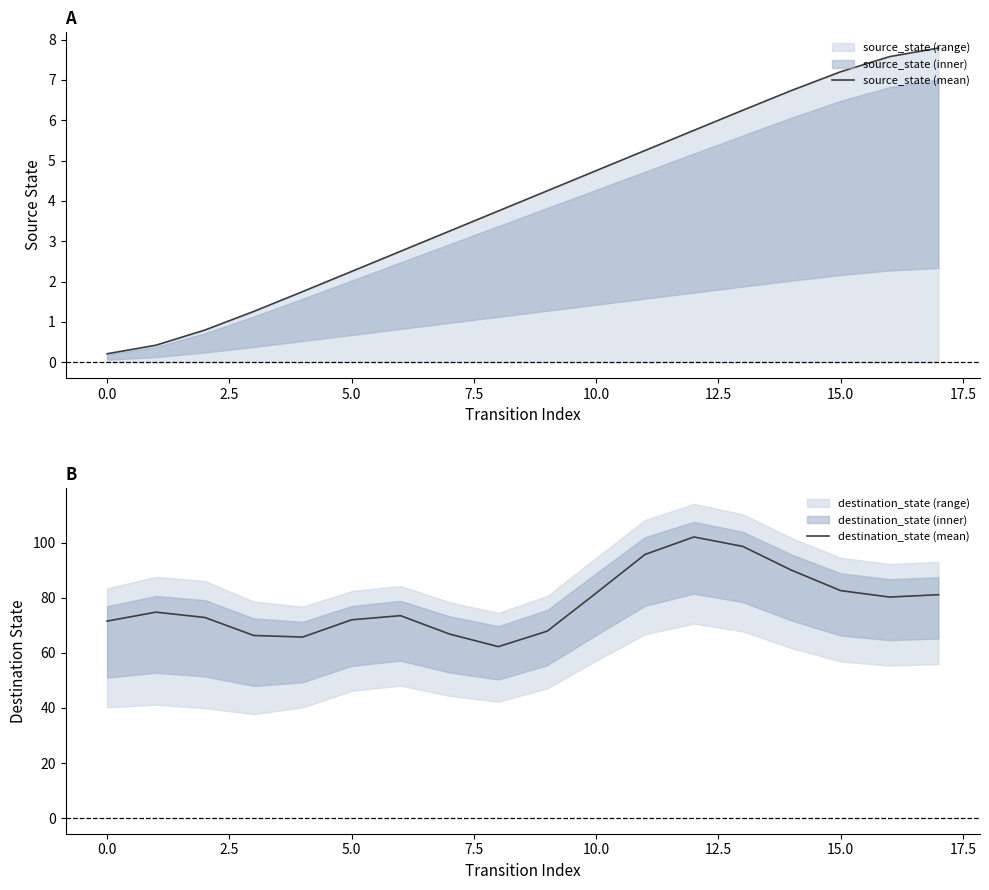

How many values in the destination_state (mean) series are below 74?

9